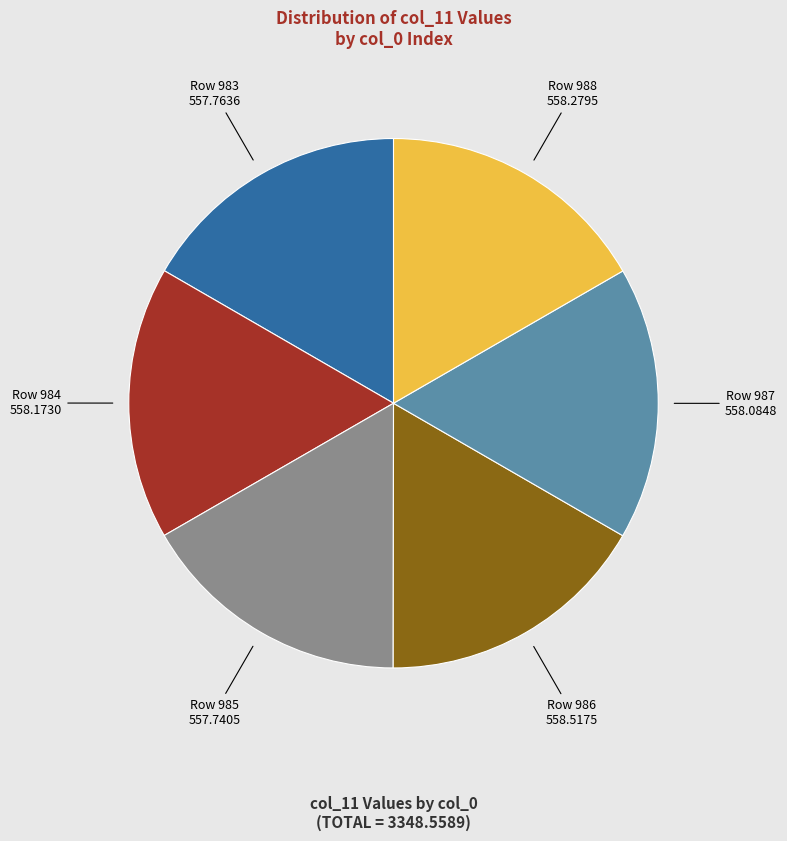

Is there a majority slice in this chart?

No